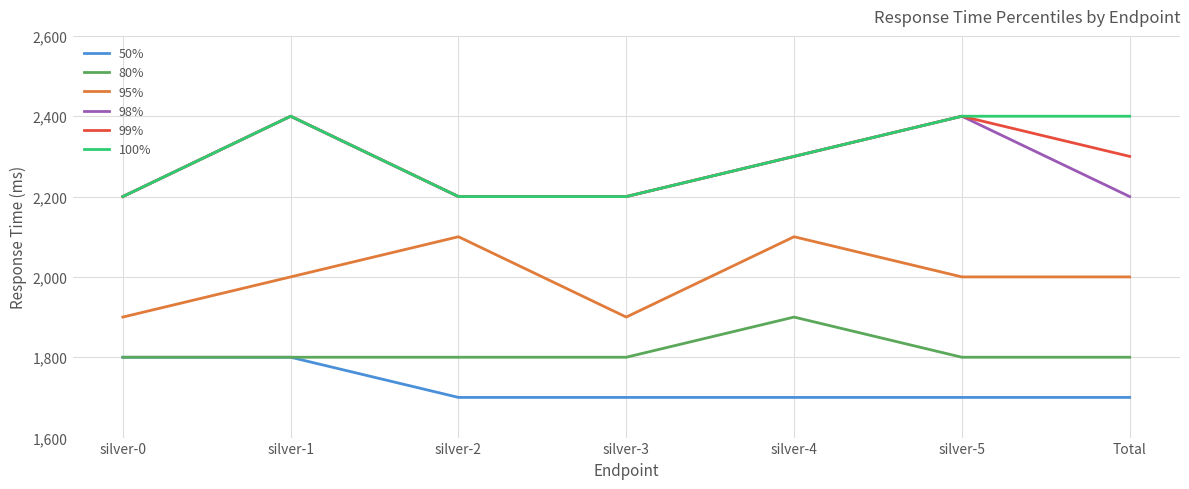

What is the total value across all series at silver-3?

12000